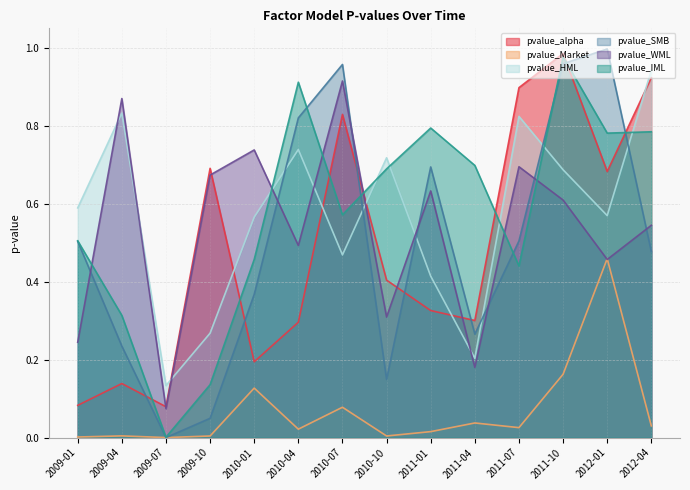

At which category does pvalue_HML reach its first local peak?

2009-04